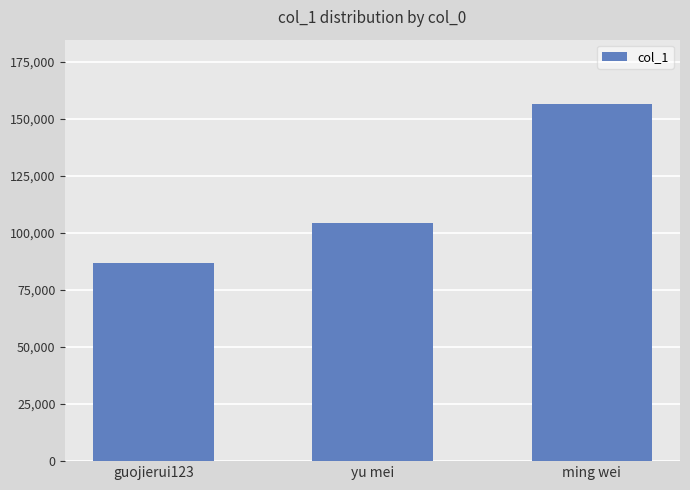

What is the value of the 3rd bar from the left?

156459